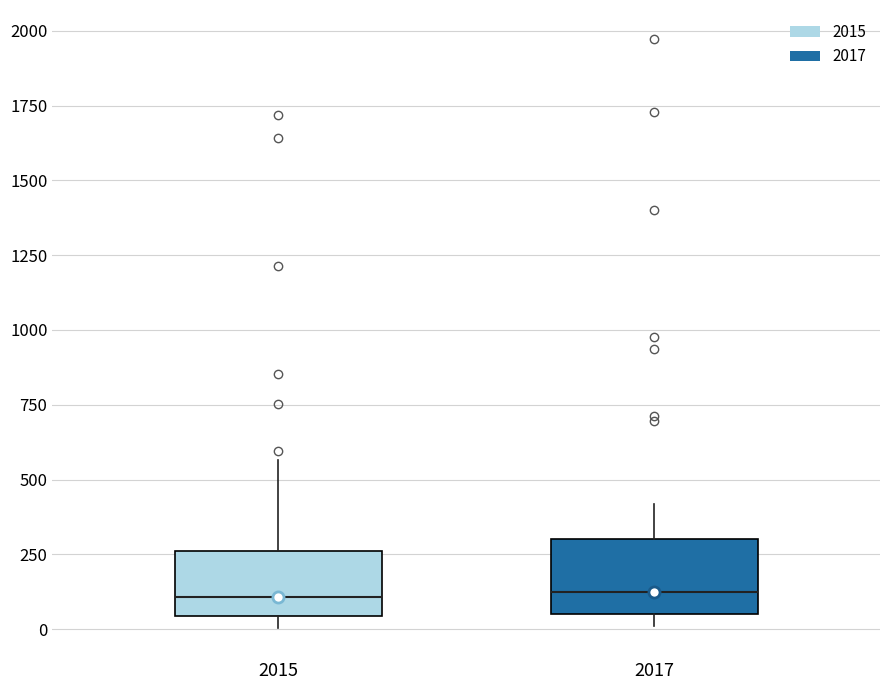

Reading left to right, transcribe this box plot: for each box, give where its median line is, the range the box spans, and where its two whiskers end, as read against the y-axis. The values are not printed on the chart, so give them approximately, as read against the axis.

2015: median 100, box 50 to 250, whiskers 0 to 550
2017: median 100, box 50 to 300, whiskers 0 to 400